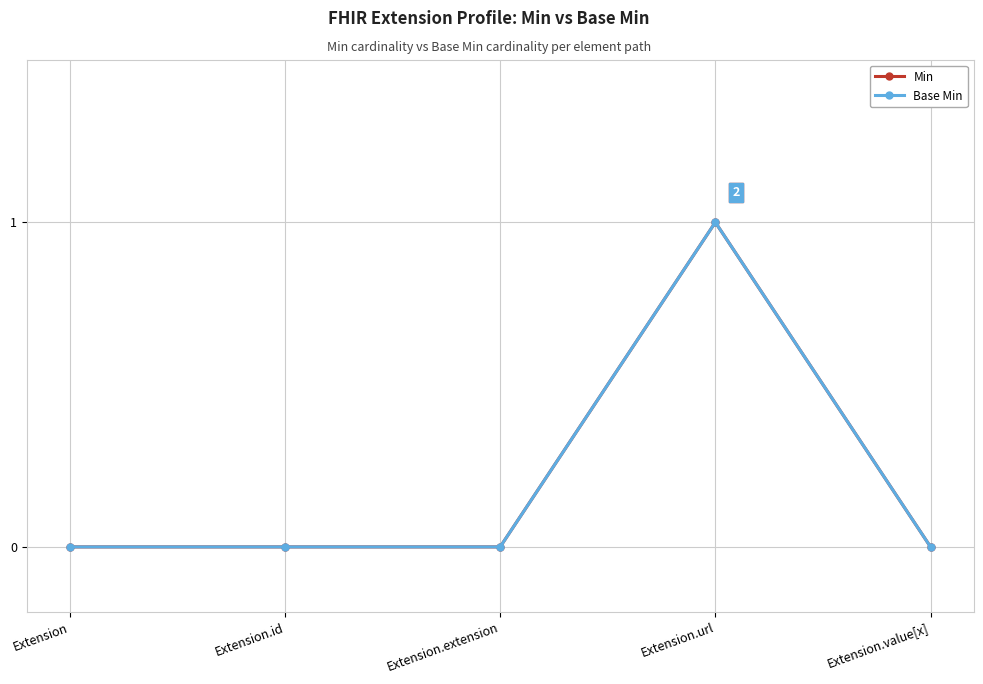

Is it true that Base Min equals 1 at Extension.url?

True